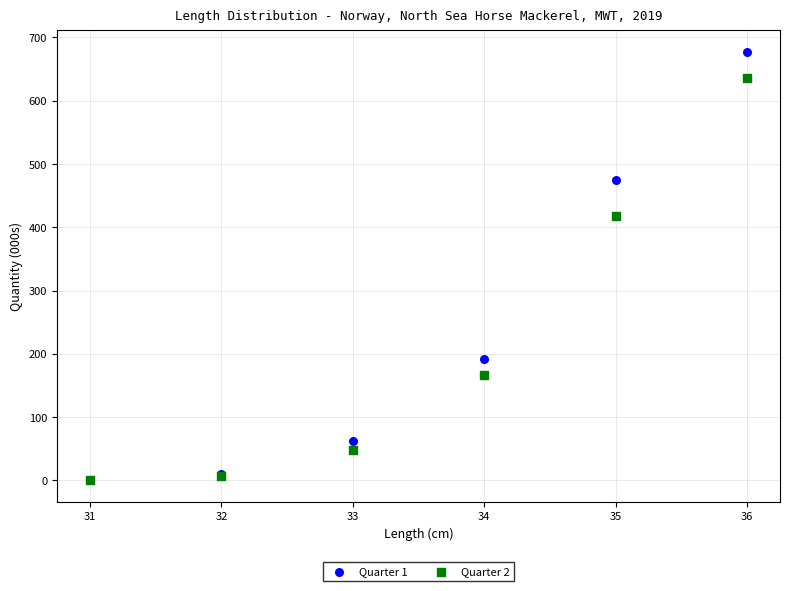

Which series contains the highest Y value?

Quarter 1